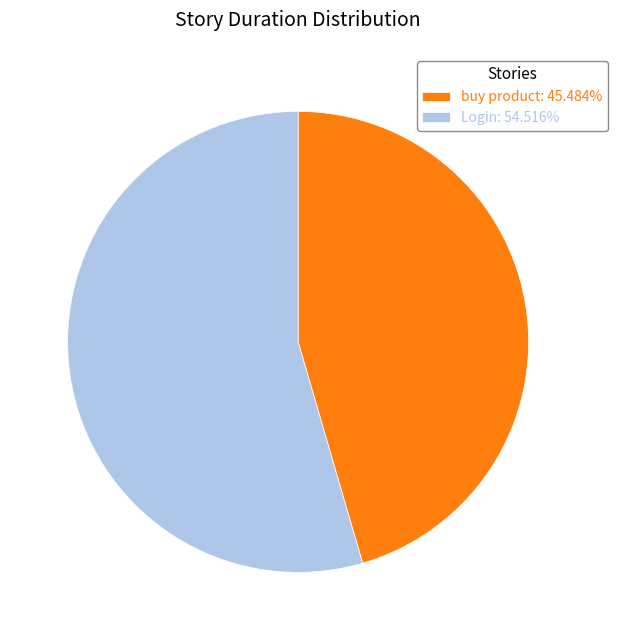

Is it true that Login is 55% of the pie?

True